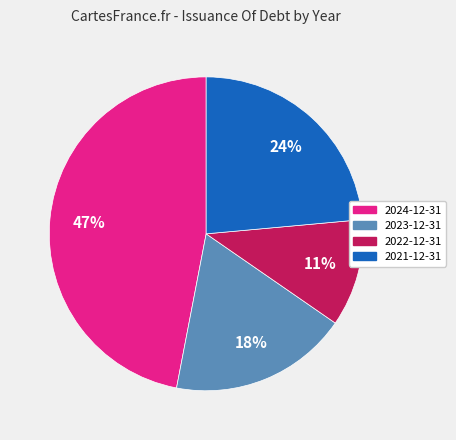

Do 2024-12-31 and 2023-12-31 together represent more than half of the pie?

Yes